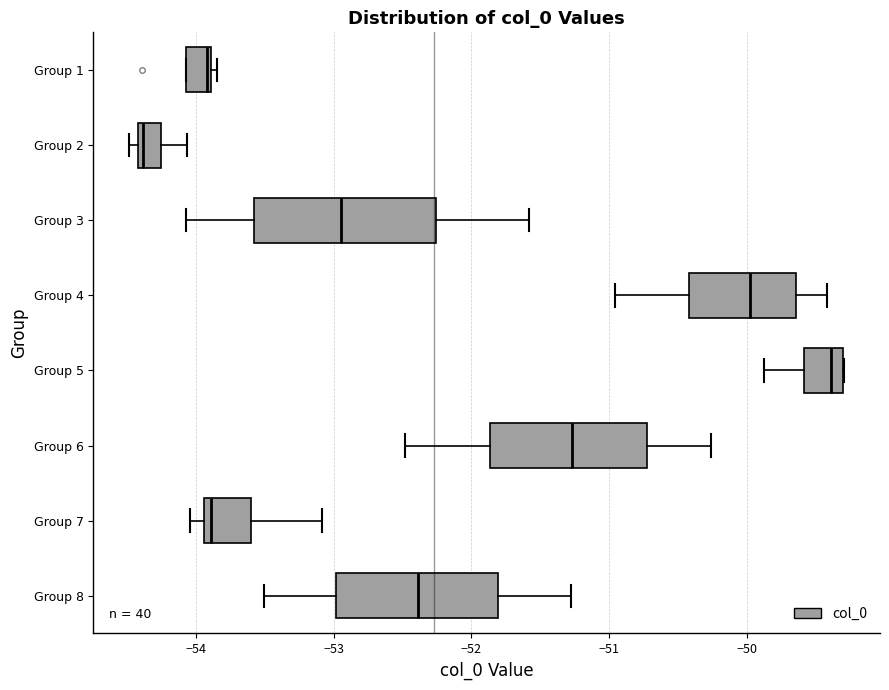

Comparing the boxes themselves (not the whiskers), which one is the widest?

Group 3